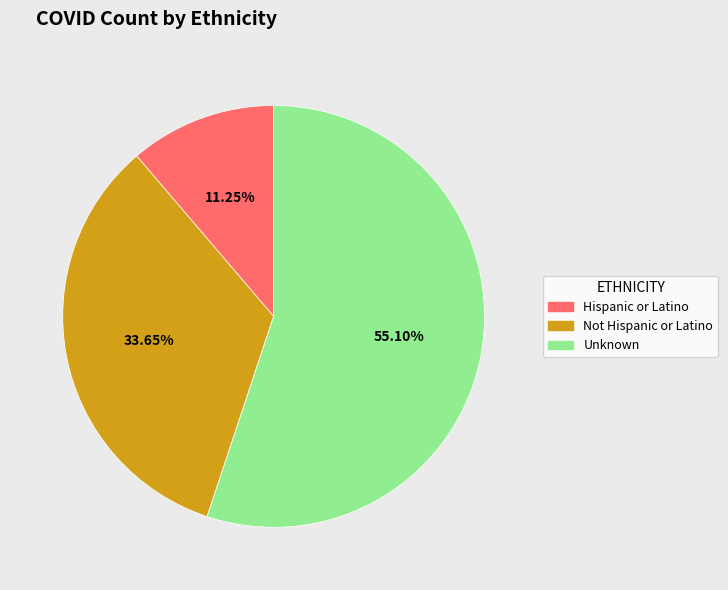

What is the ratio of the value at Unknown to the value at Not Hispanic or Latino?

1.6